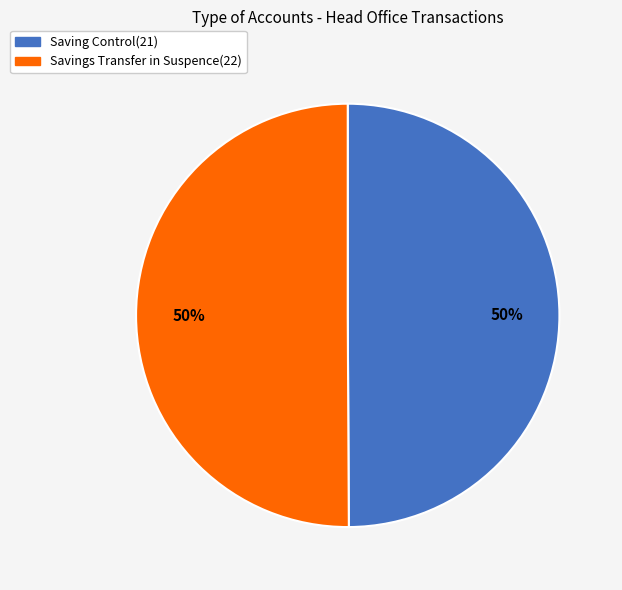

What percentage is the Saving Control(21) slice, to the nearest percent?

50%